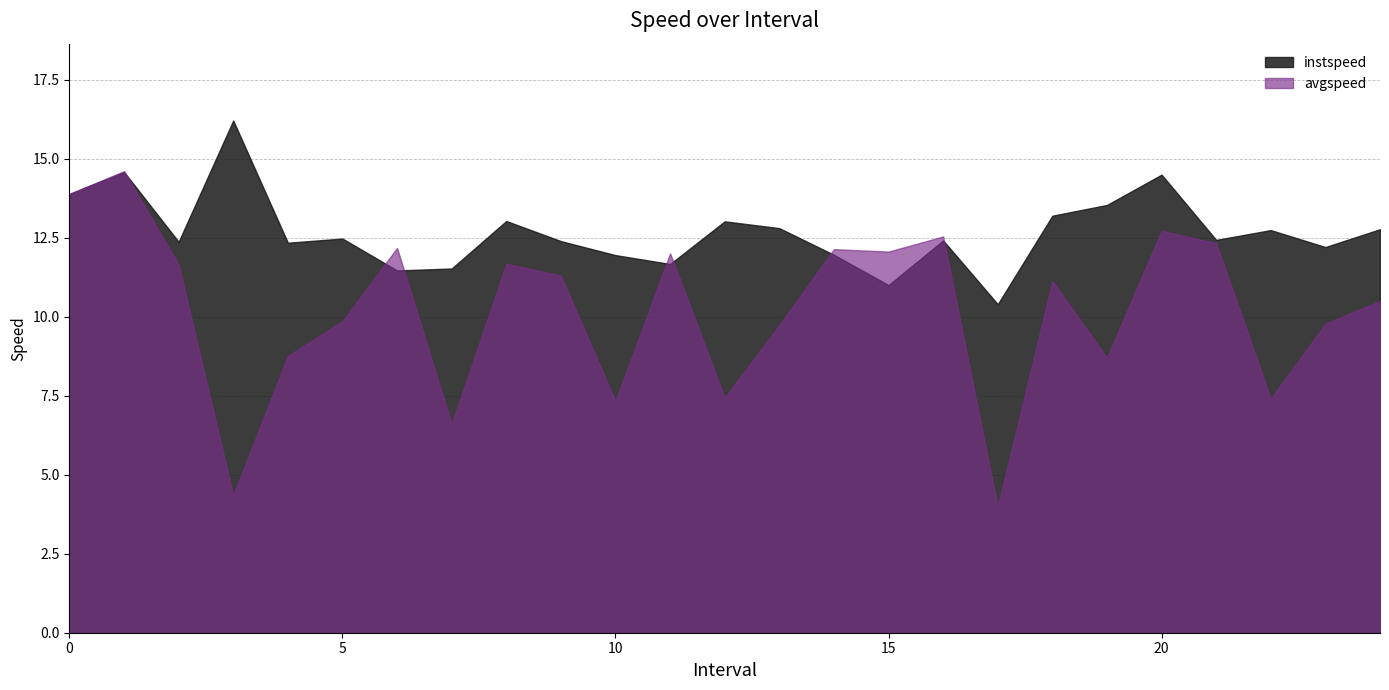

What is the value of the avgspeed point at the 8th from the left?

6.6